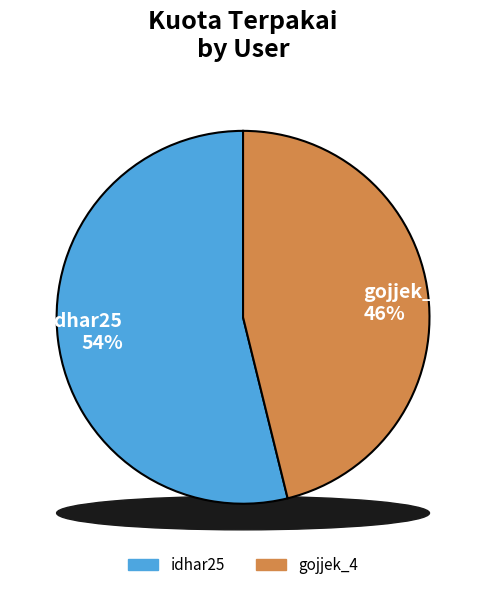

To the nearest percent, what percentage of the pie is idhar25?

54%